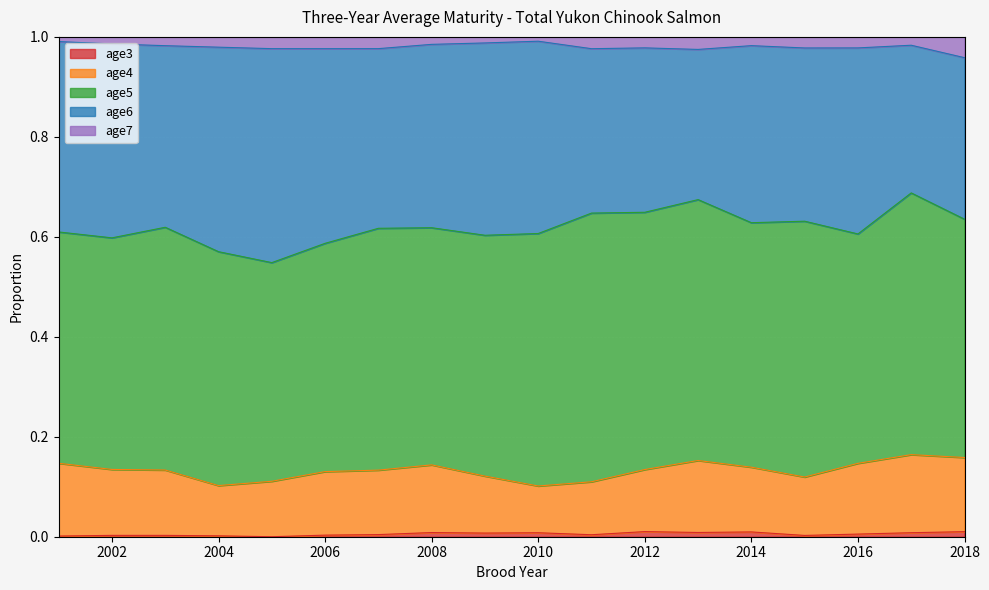

True or false: age4 has a value of 0.1 at 2002.

False